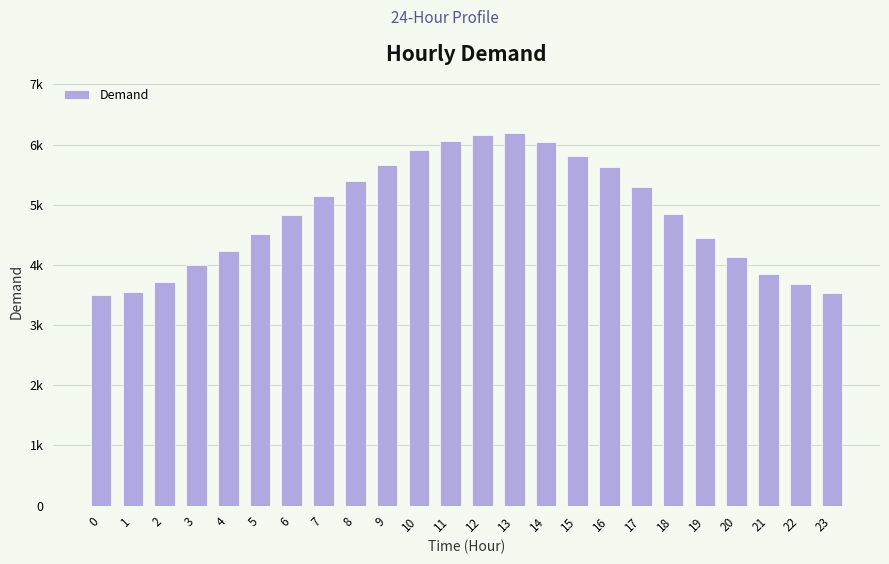

List the labels in order of value, largest first.

13, 12, 11, 14, 10, 15, 9, 16, 8, 17, 7, 18, 6, 5, 19, 4, 20, 3, 21, 2, 22, 1, 23, 0